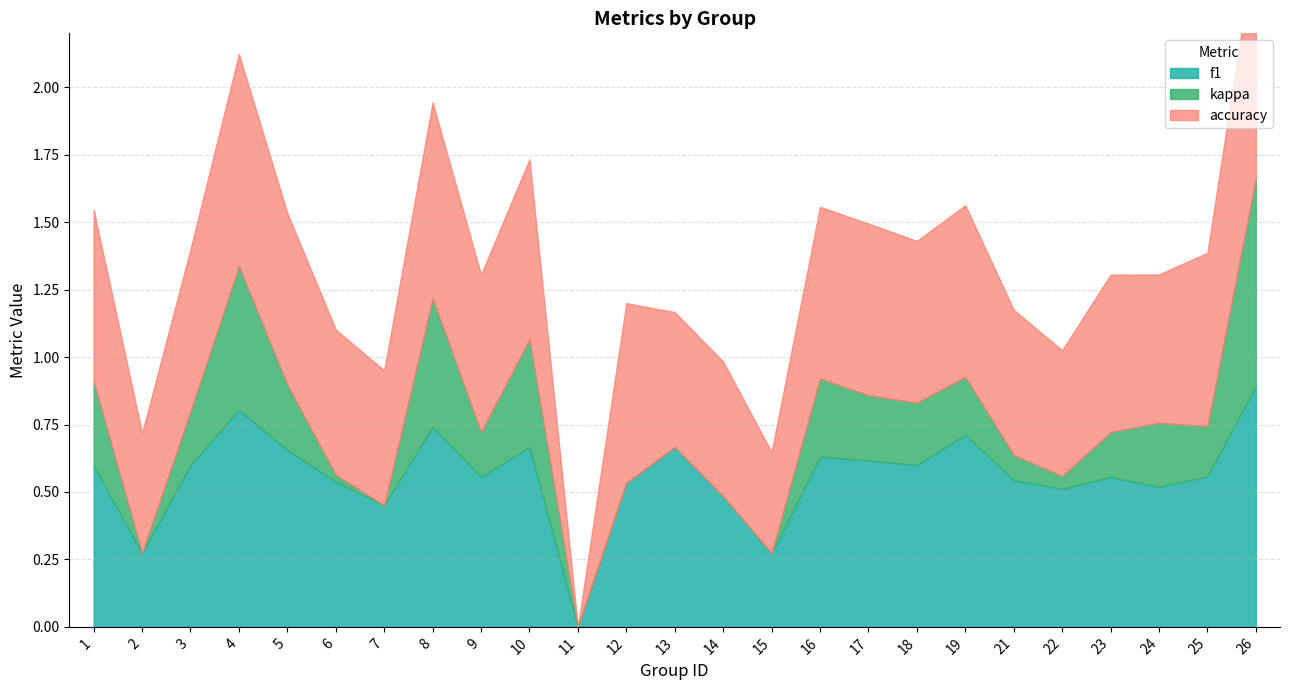

Which series ends up on top after the final intersection of accuracy and f1?

f1